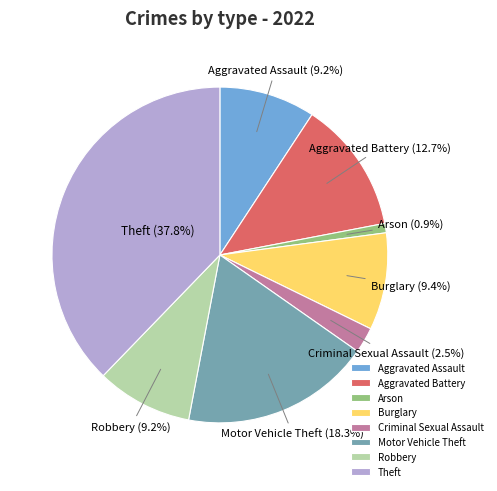

Combined, what portion of the pie is Aggravated Battery and Criminal Sexual Assault?

15.2%